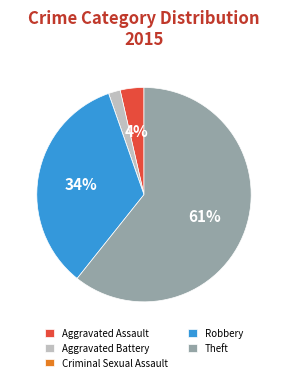

Is the sum of Robbery and Theft greater than half?

Yes